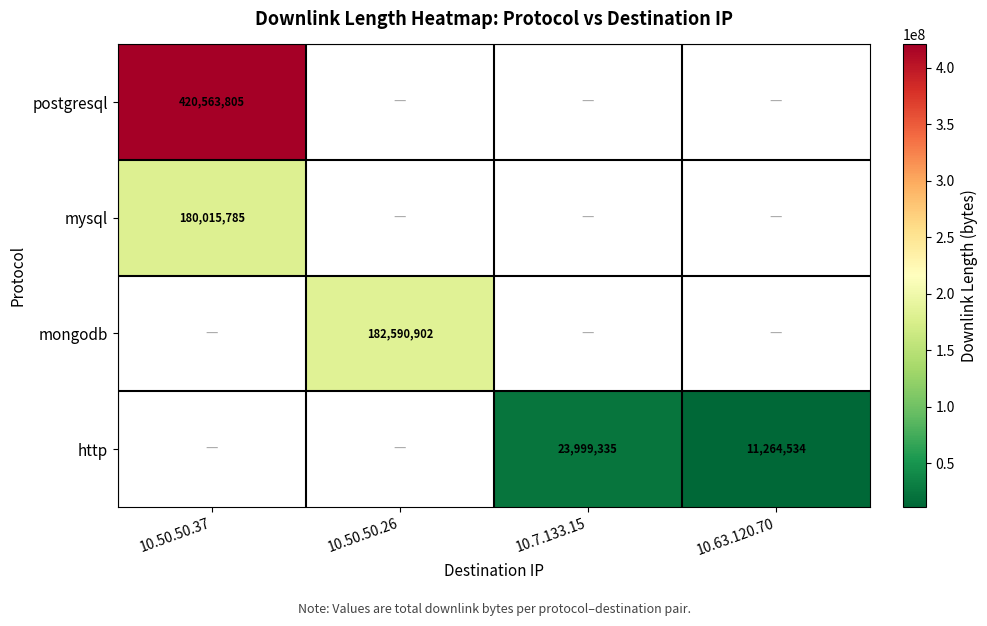

True or false: postgresql has a value of 420563805 at 10.50.50.37.

True